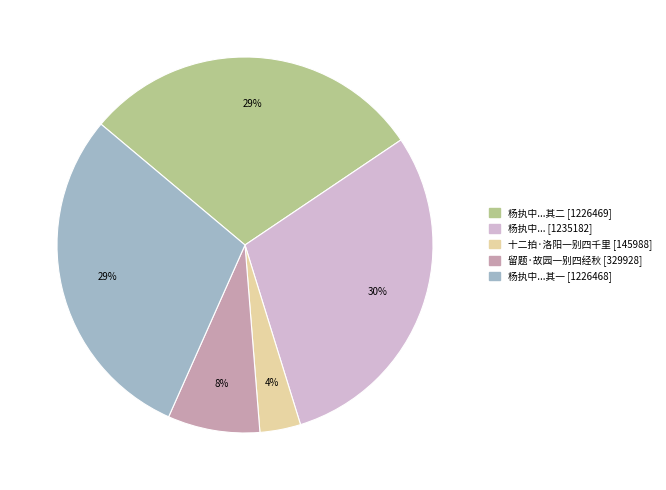

To the nearest percent, what is the difference between the largest and smallest slice percentages?

26%